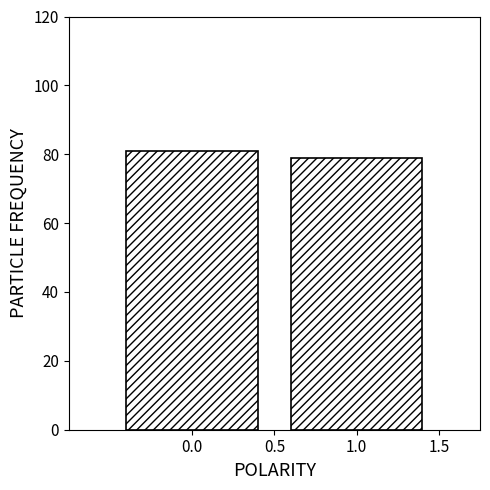

Reading left to right, transcribe all the data shown in this chart.

81	79